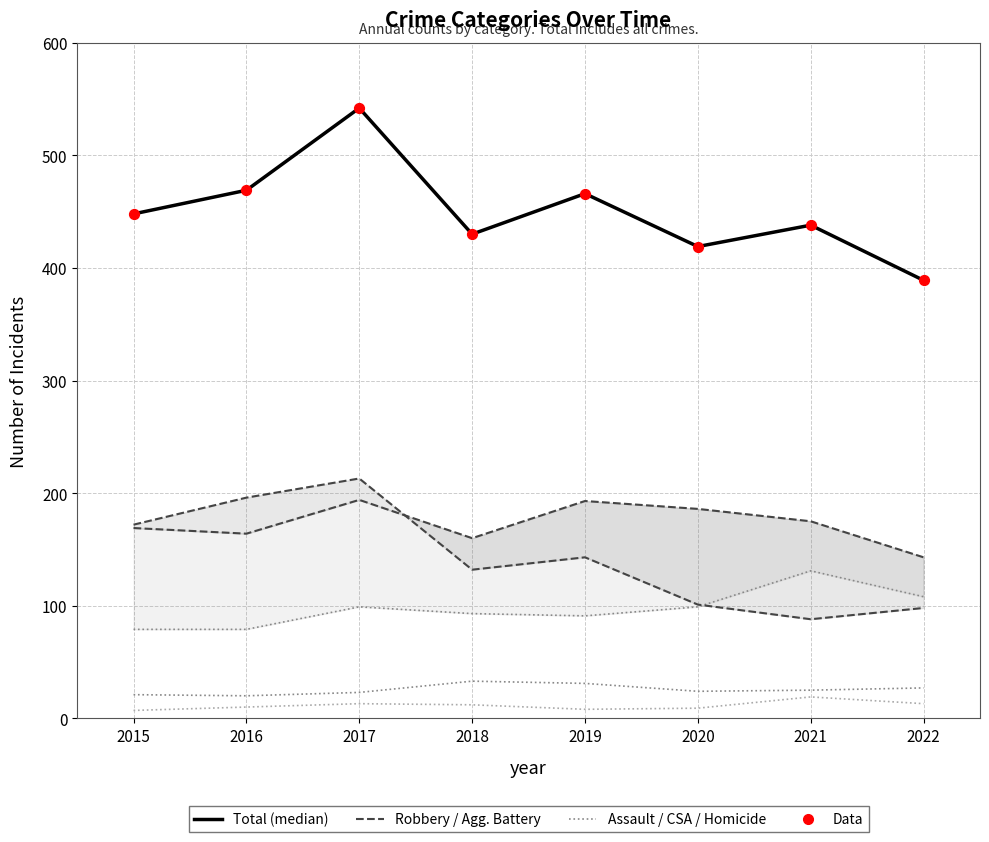

Which series has the widest spread of Y values?

Total